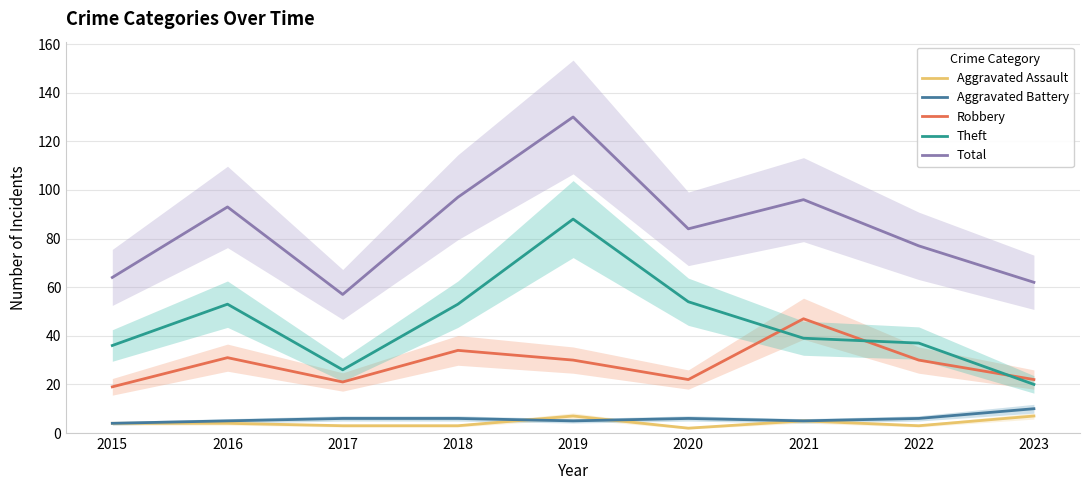

How many values in the Aggravated Assault series are below 4?

4